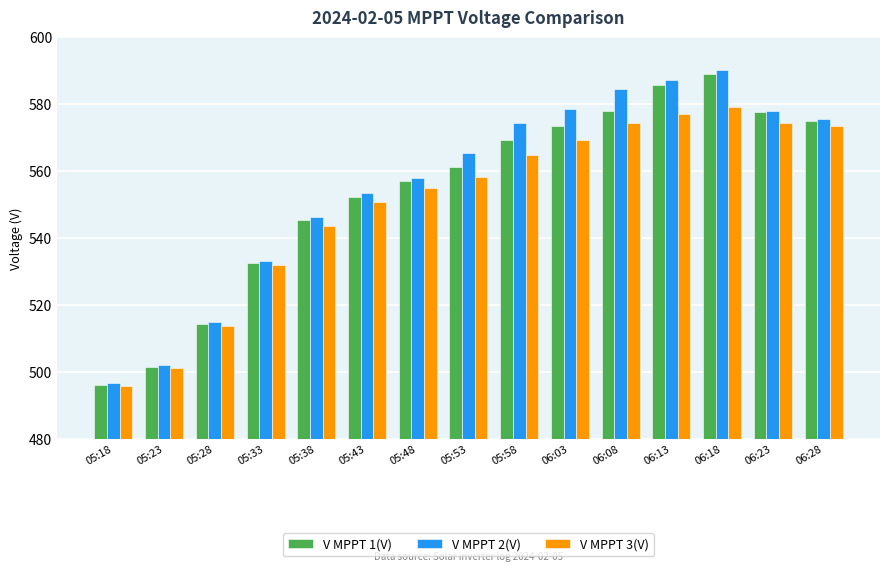

What is the spread (max minus min) of values at 05:28?

1.1